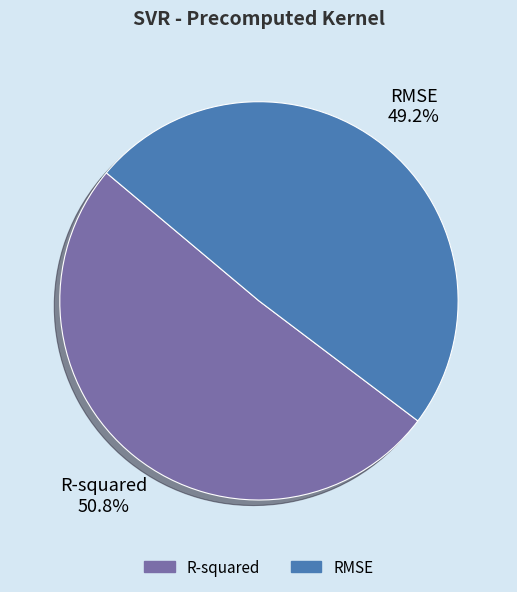

What is the majority slice?

R-squared